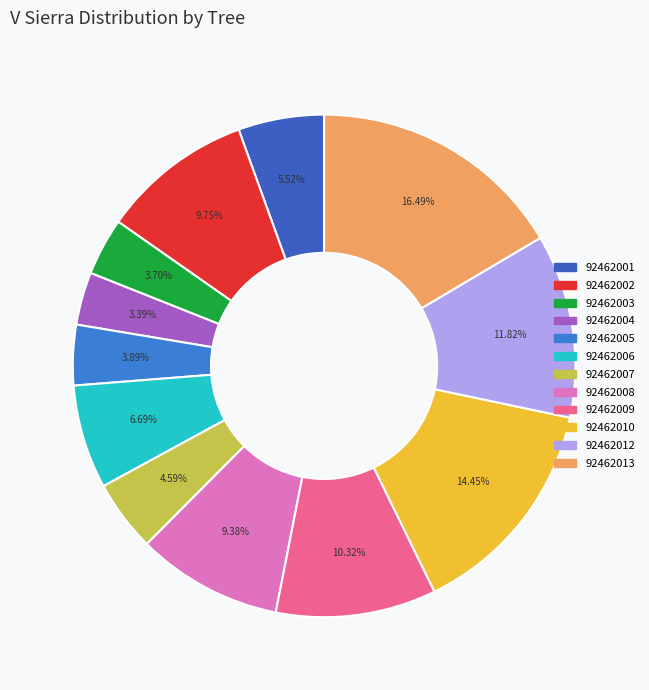

Between 92462013 and 92462004, which is larger?

92462013